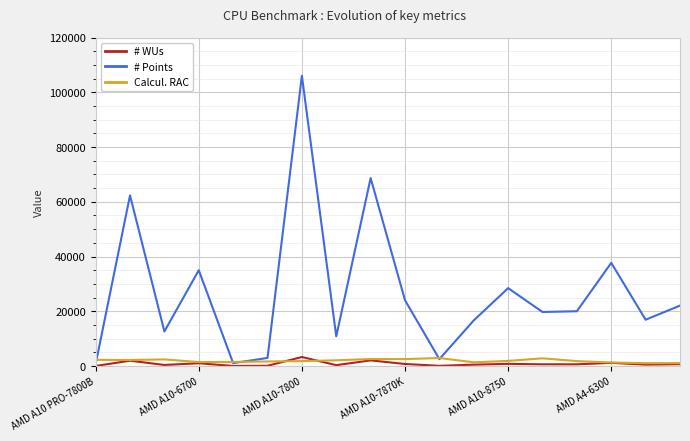

What is the greatest value displayed?

106015.9